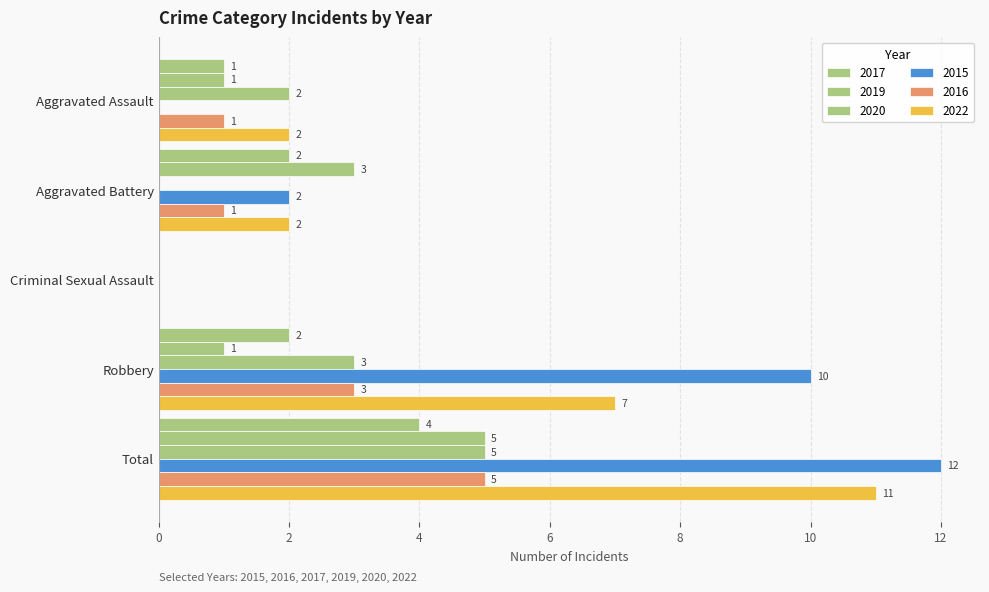

How many distinct data groups are displayed?

6